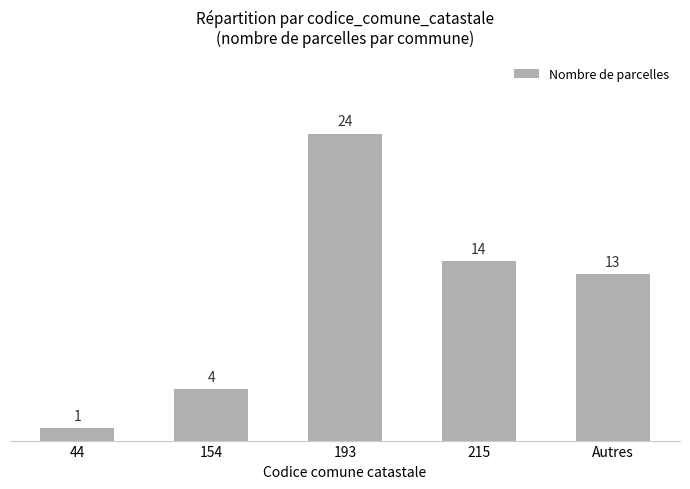

Which has a higher value, 44 or Autres?

Autres